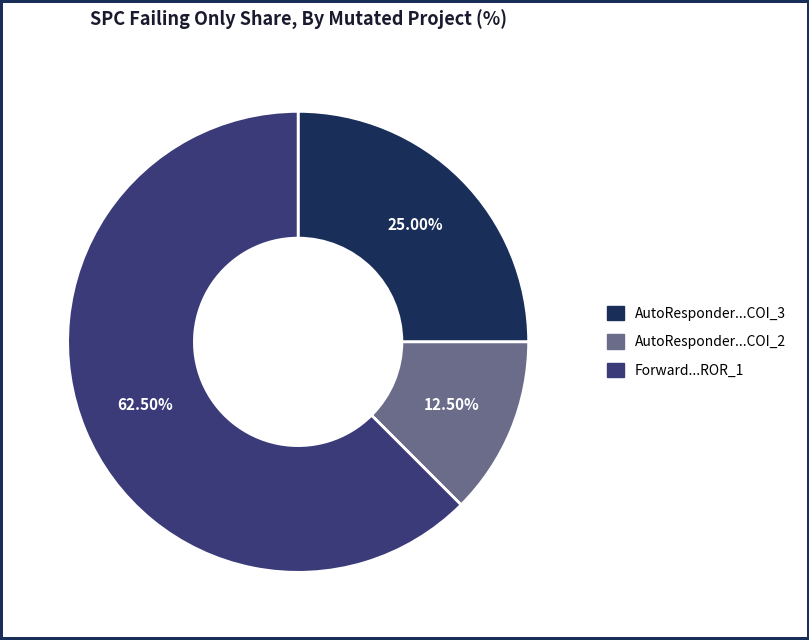

What is the majority slice?

Forward...ROR_1